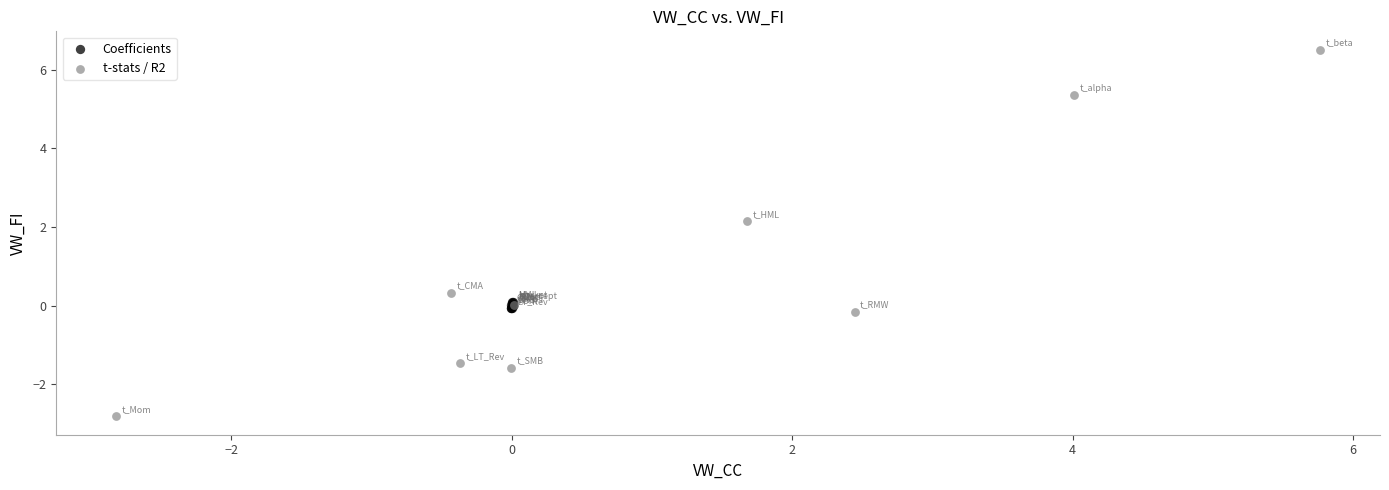

Which series has the largest Y range (max minus min)?

t-stats / R2